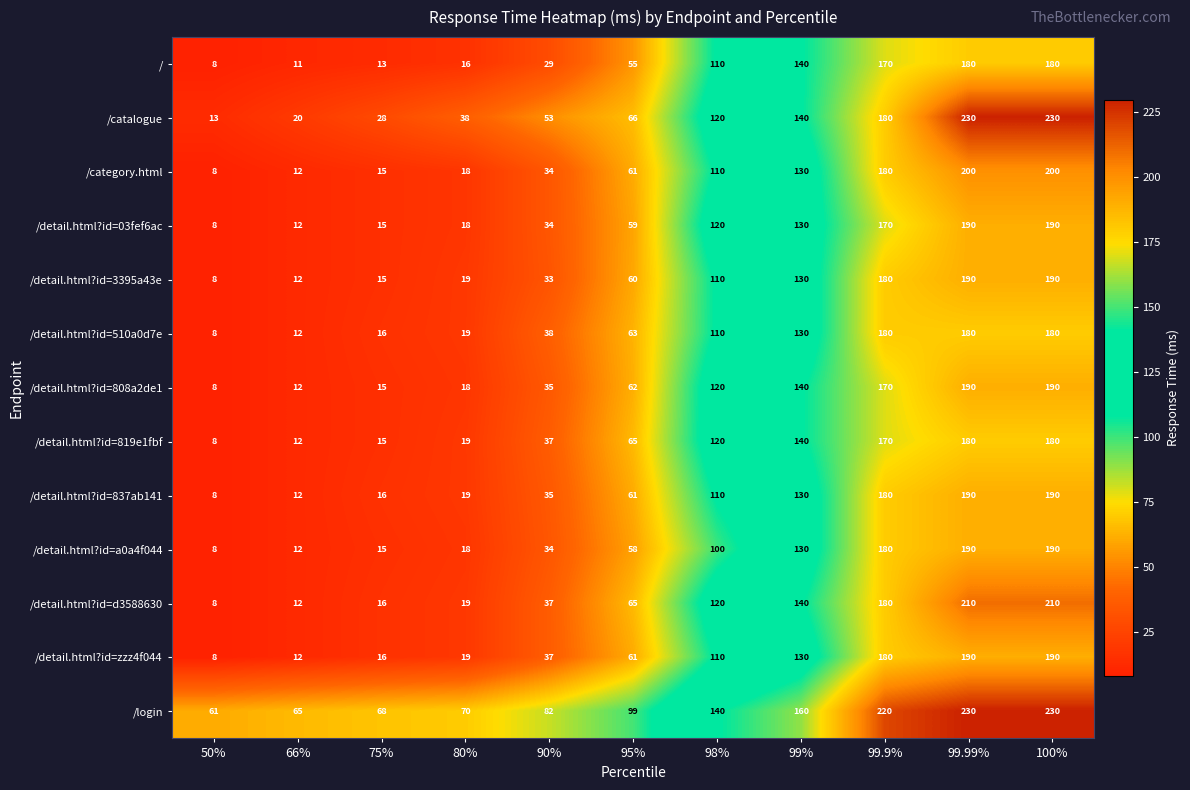

How many data points does each series have?

11